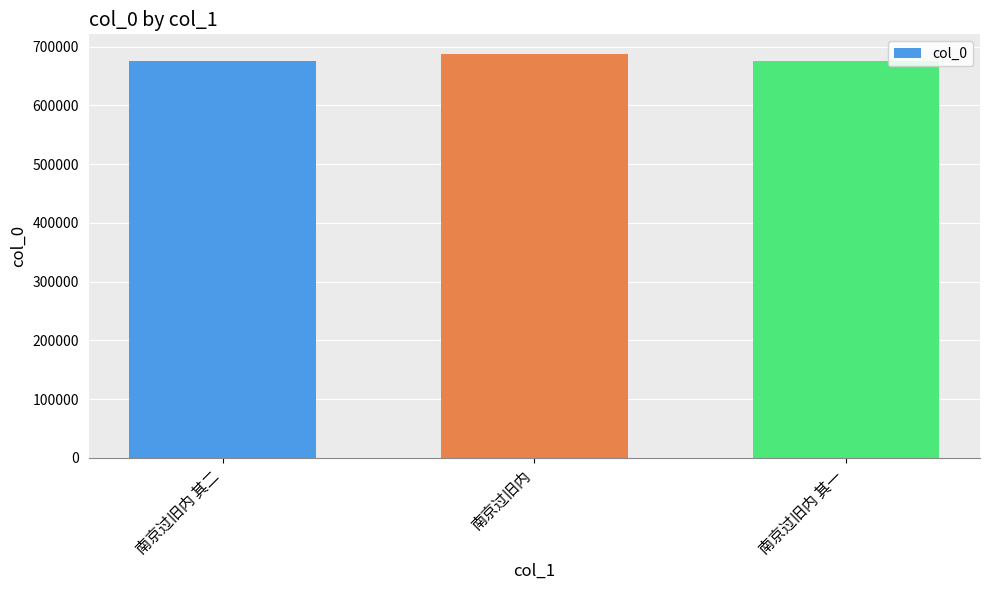

Which has a higher value, 南京过旧内 其二 or 南京过旧内?

南京过旧内